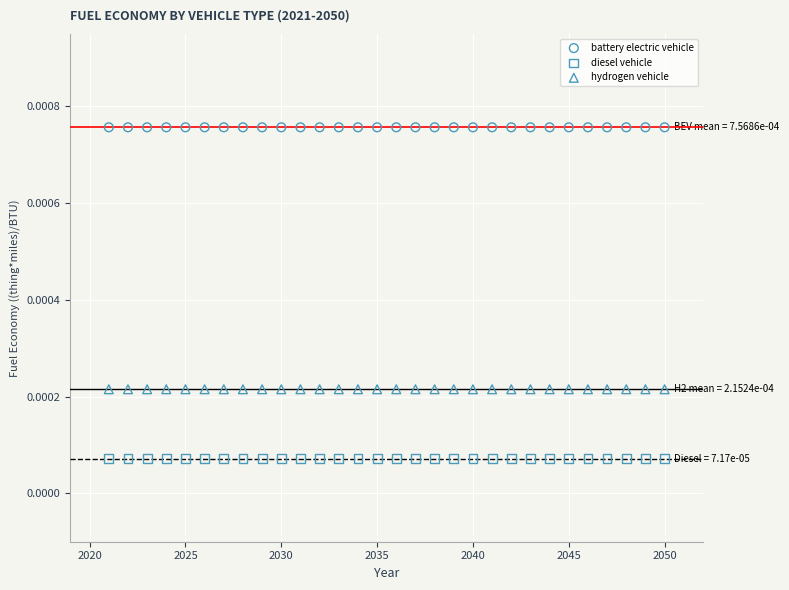

Which series contains the lowest Y value?

diesel vehicle